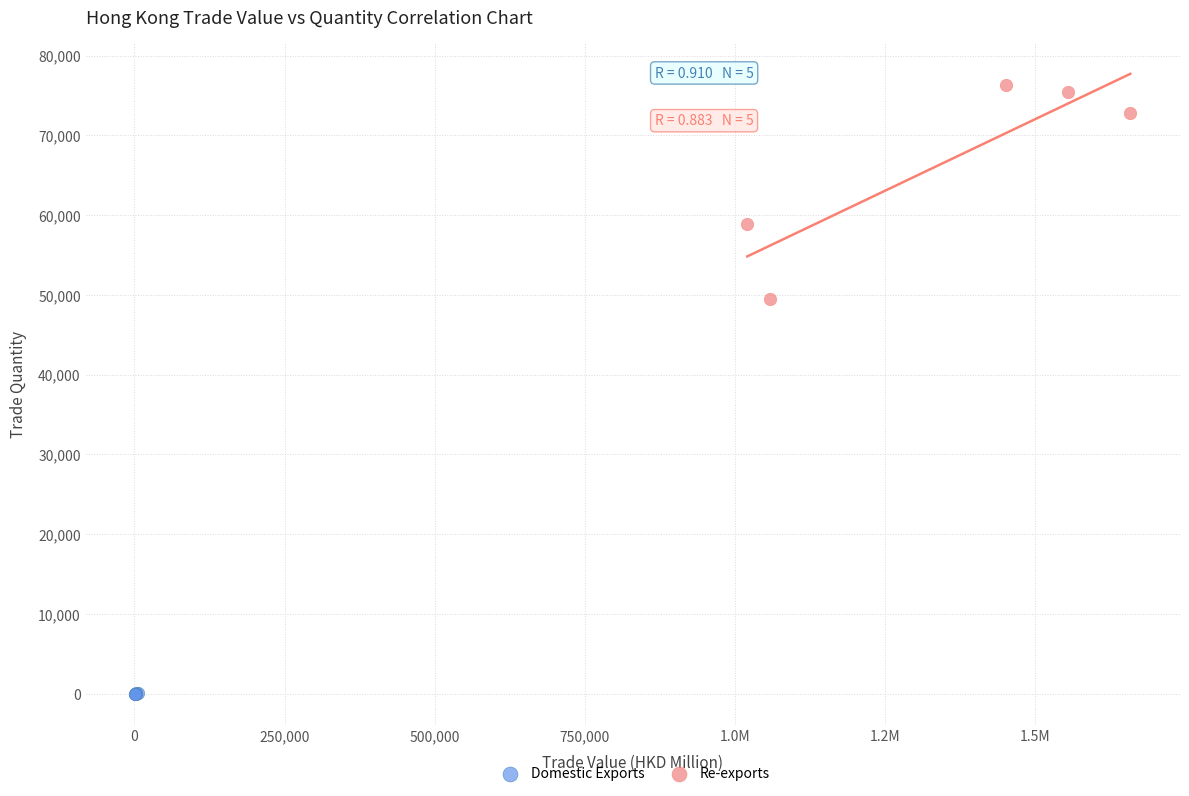

Which series reaches the minimum Y coordinate?

Domestic Exports